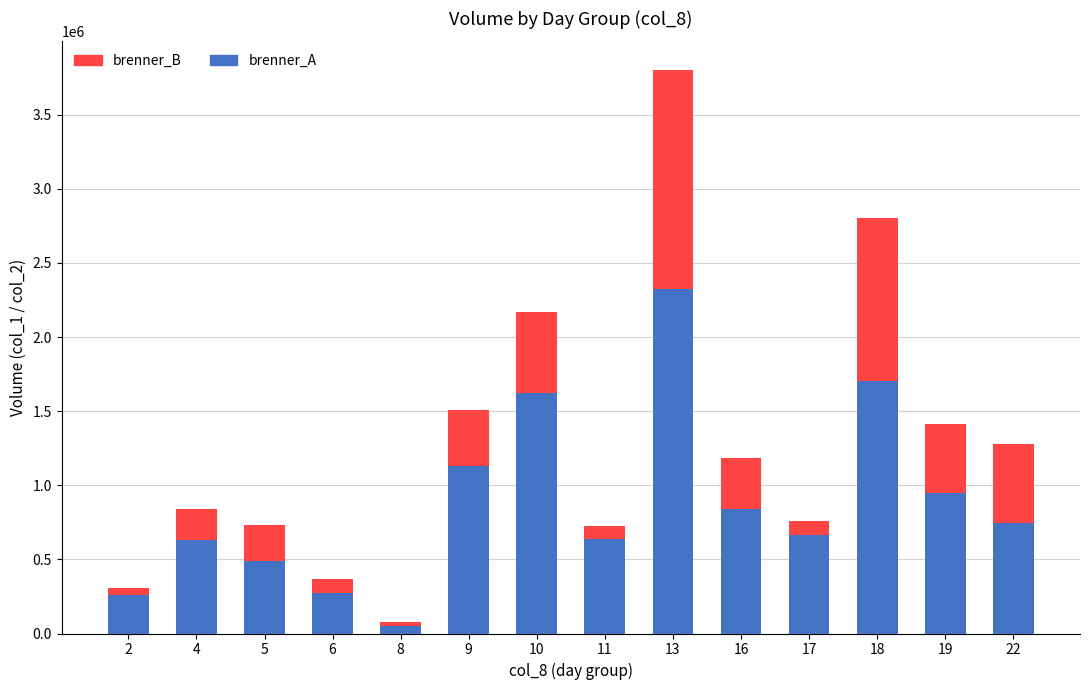

Does the chart contain any negative values?

No